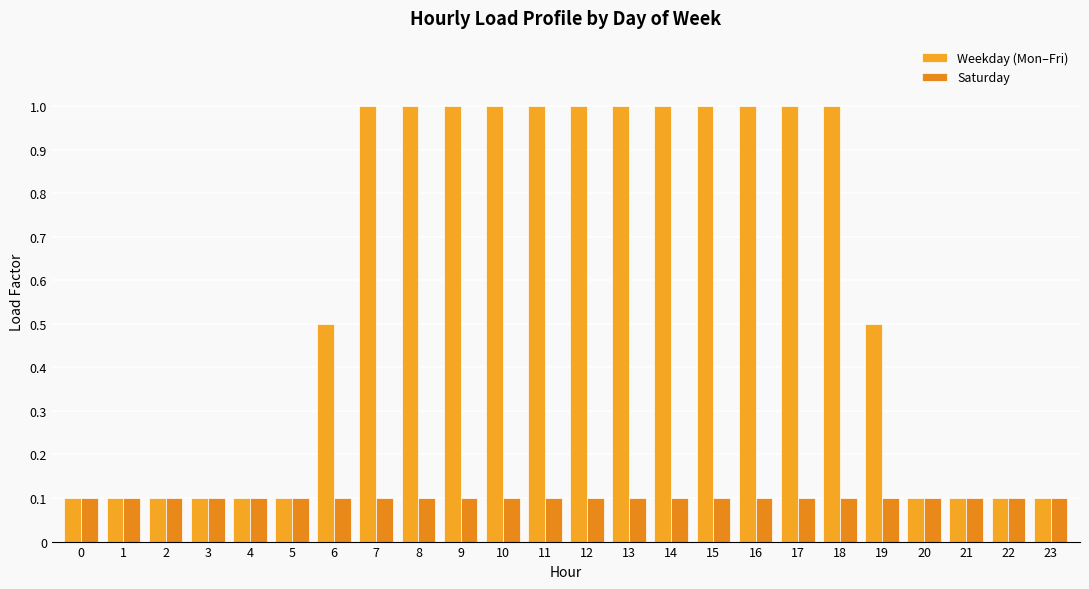

Reading left to right, what are all the values shown in this chart?

Weekday (Mon–Fri): 0=0.1	1=0.1	2=0.1	3=0.1	4=0.1	5=0.1	6=0.5	7=1.0	8=1.0	9=1.0	10=1.0	11=1.0	12=1.0	13=1.0	14=1.0	15=1.0	16=1.0	17=1.0	18=1.0	19=0.5	20=0.1	21=0.1	22=0.1	23=0.1
Saturday: 0=0.1	1=0.1	2=0.1	3=0.1	4=0.1	5=0.1	6=0.1	7=0.1	8=0.1	9=0.1	10=0.1	11=0.1	12=0.1	13=0.1	14=0.1	15=0.1	16=0.1	17=0.1	18=0.1	19=0.1	20=0.1	21=0.1	22=0.1	23=0.1